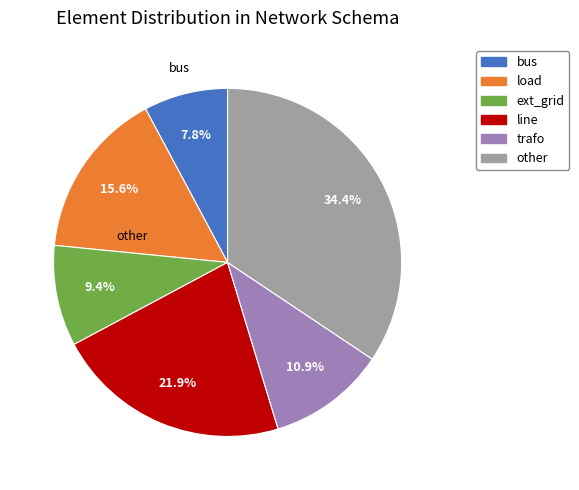

What is the ratio of the value at line to the value at bus?

2.8